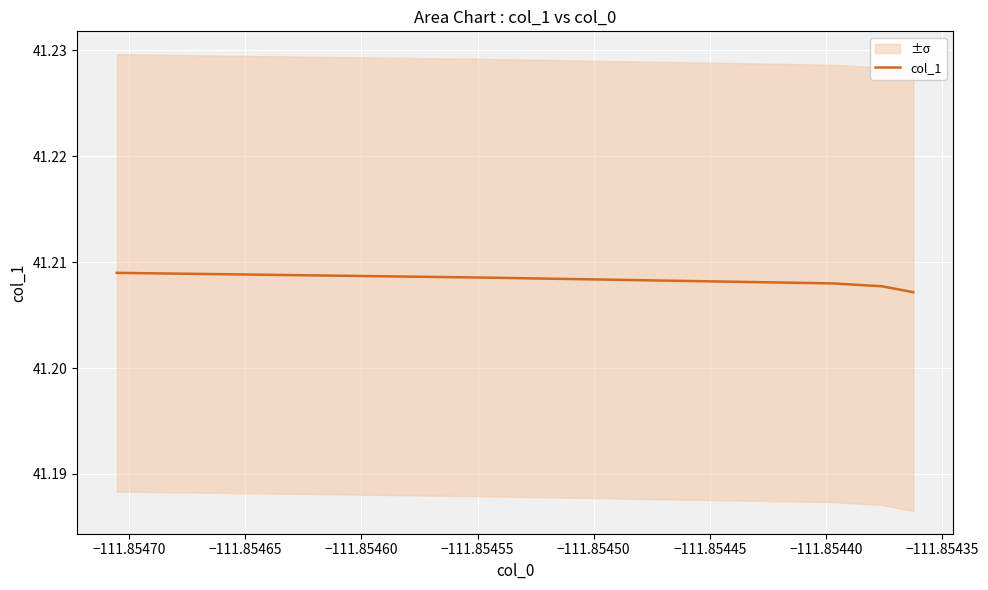

How many data points does each series have?

5